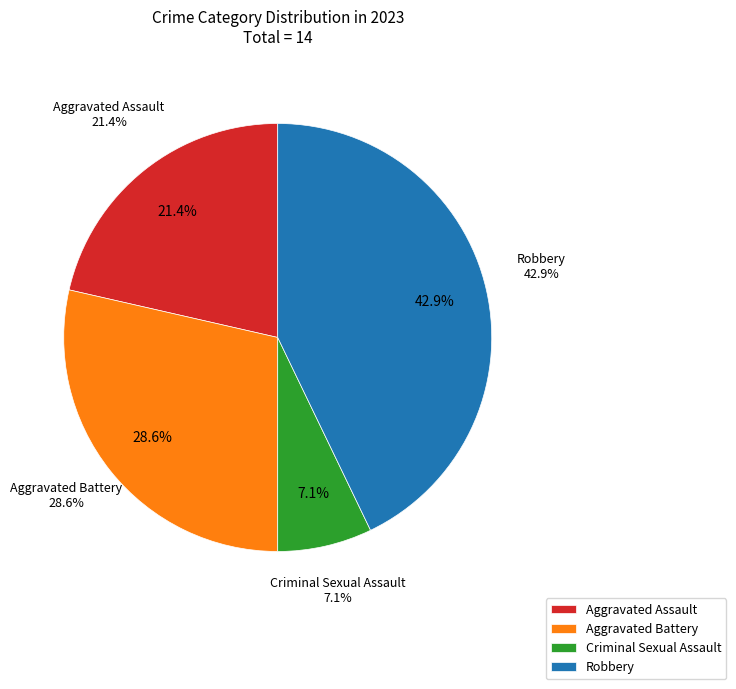

To the nearest percent, what is the combined percentage of Criminal Sexual Assault and Robbery?

50%